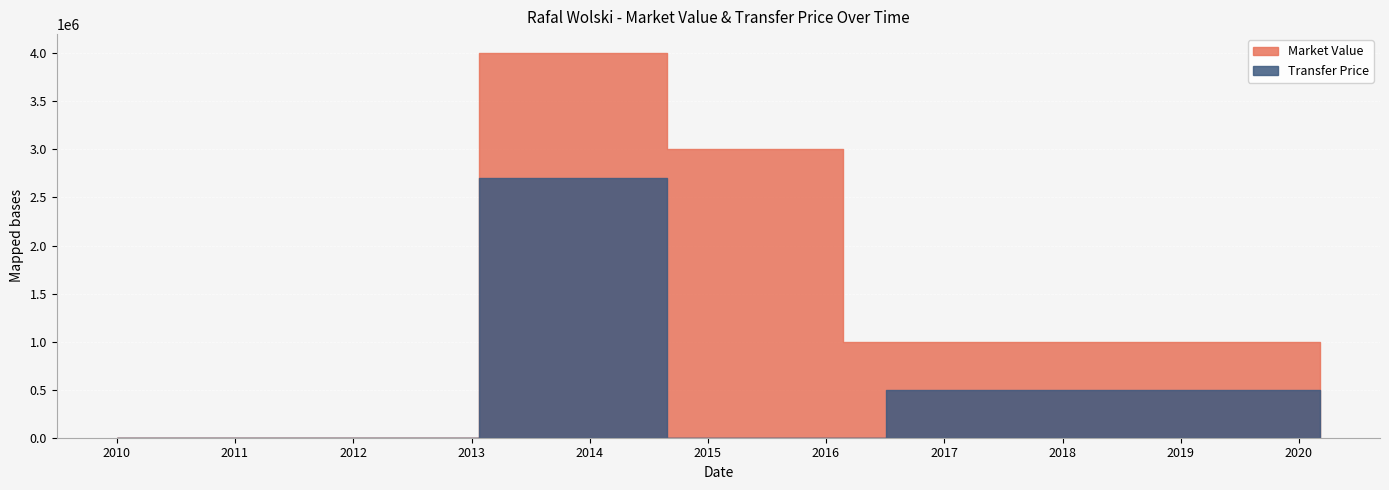

What is the label of the 4th point from the right?

2016-02-24